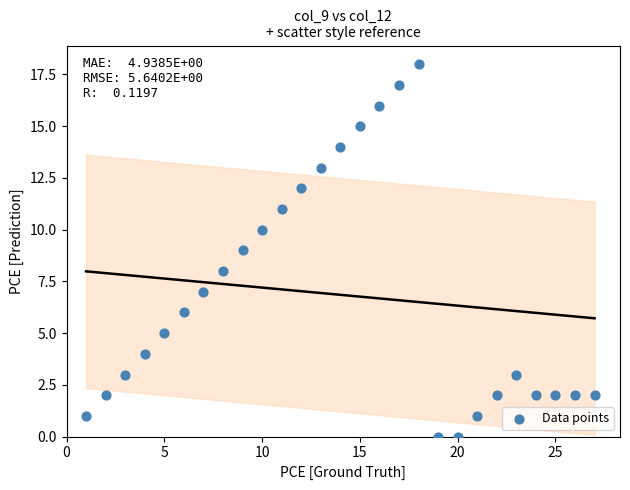

What is the range of Y values (max minus min)?

18